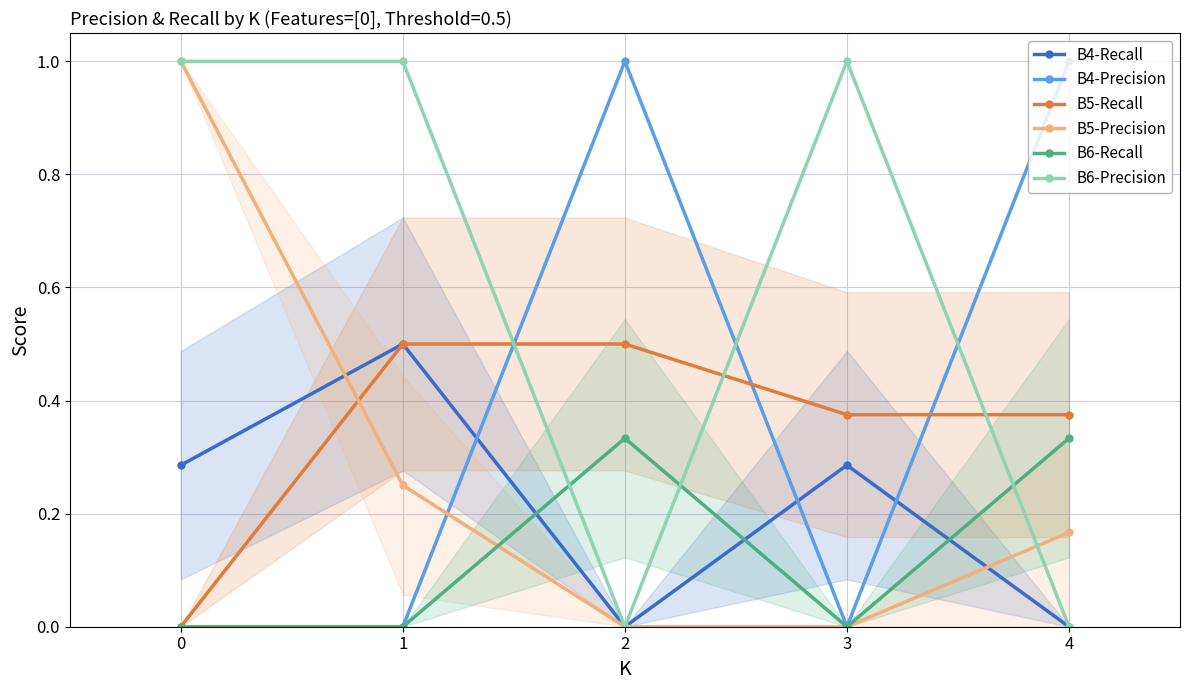

What is the greatest value displayed?

1.0